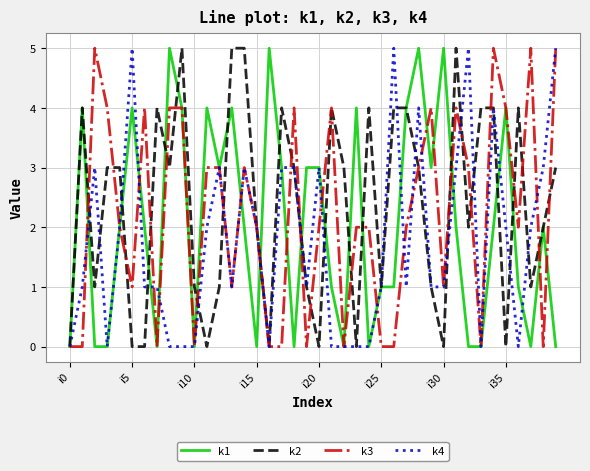

Which series has the largest total across all categories?

k2